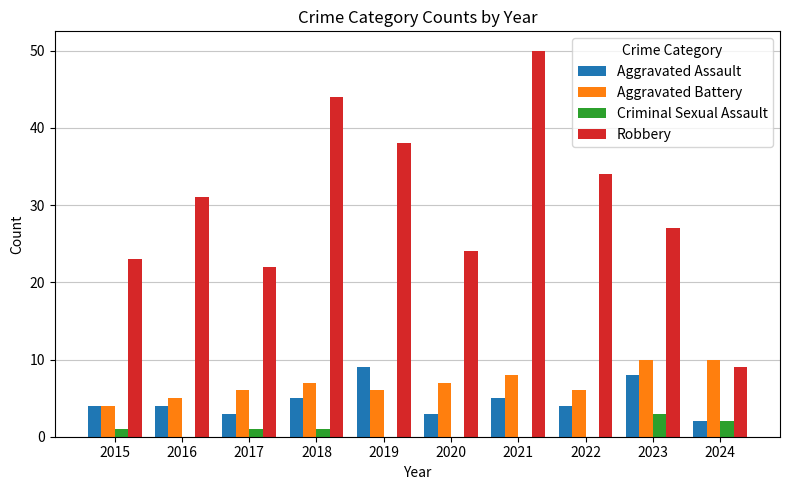

Which series has the largest total across all categories?

Robbery